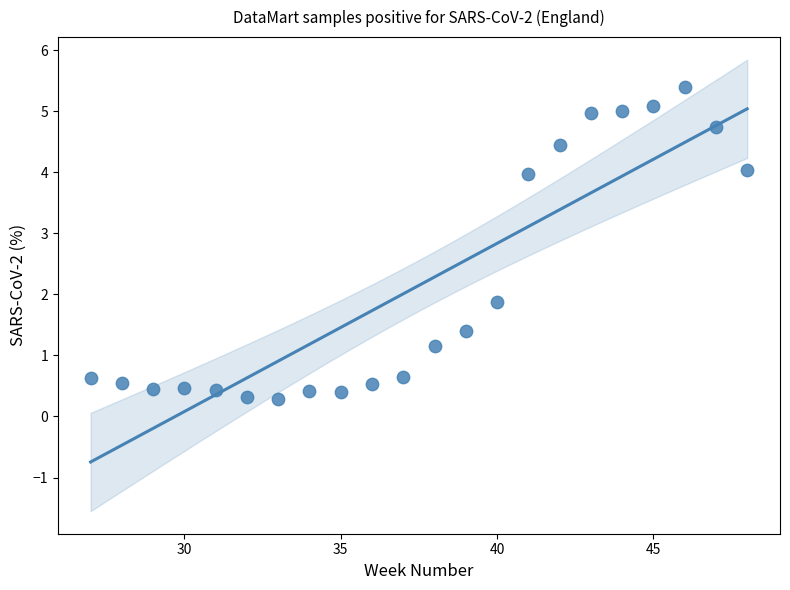

What Y value in the scatter plot is closest to 2?

1.9